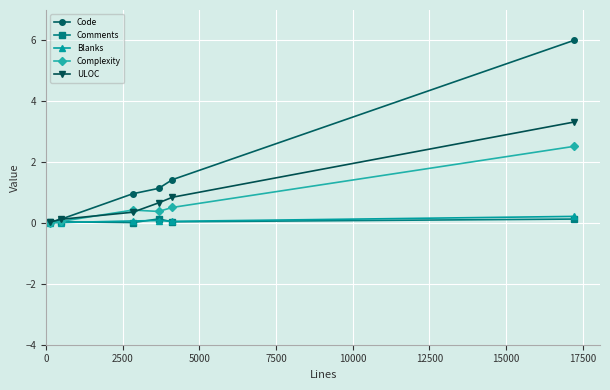

What is the value of the ULOC point at the 5th from the left?

0.8